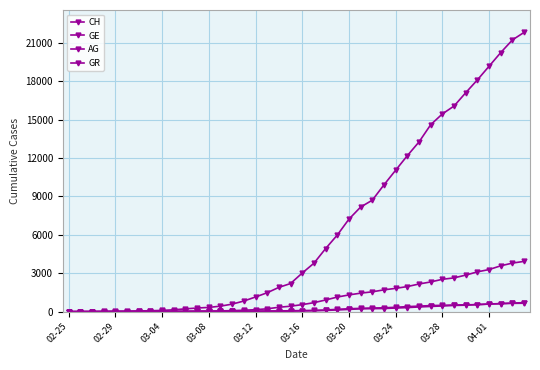

Does the chart have visible grid lines?

Yes